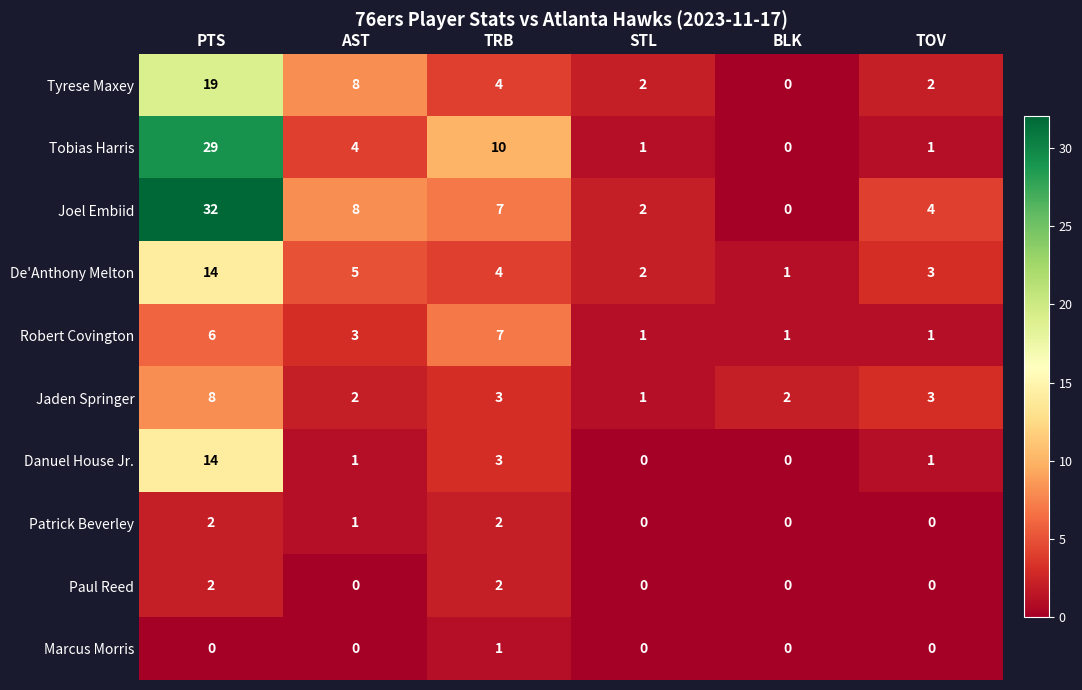

Count the Tyrese Maxey values in the range 2 to 8.

4